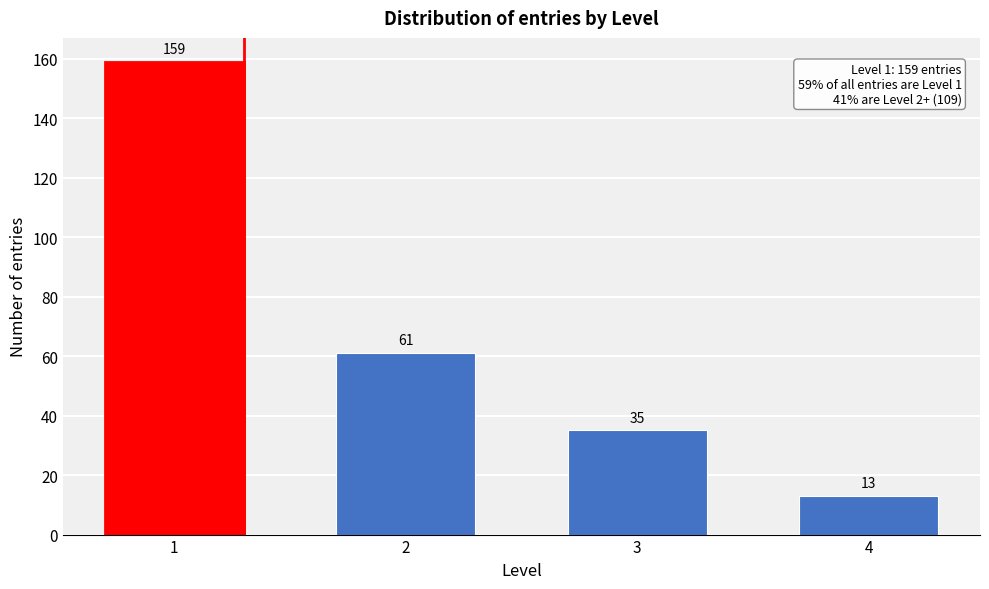

Reading left to right, extract all data points from this chart.

1=159	2=61	3=35	4=13